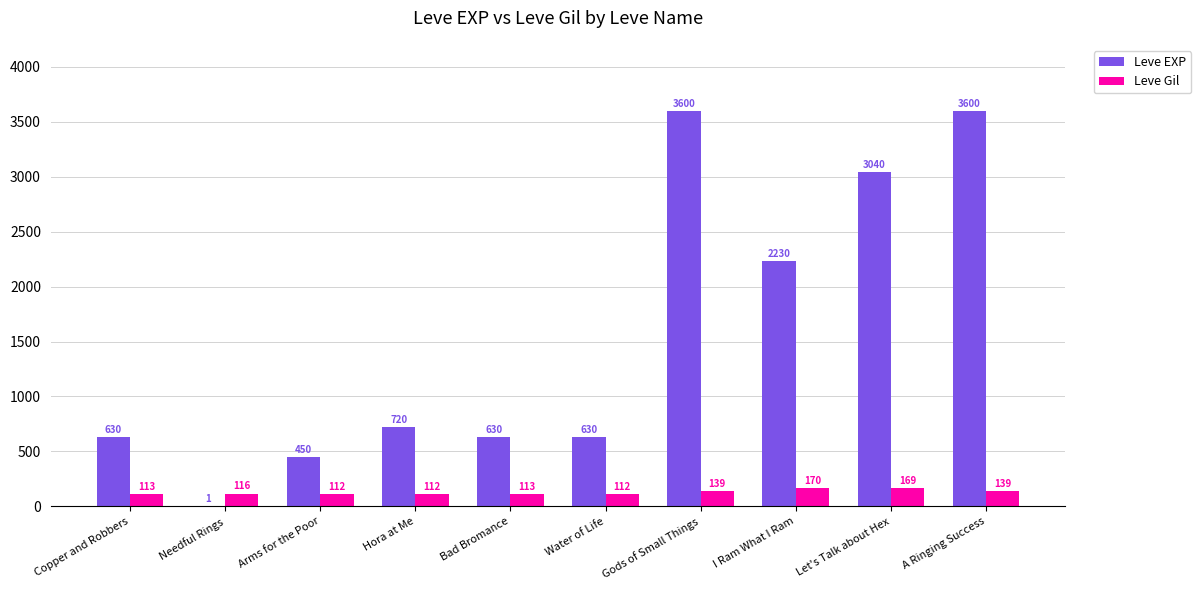

At which label is Leve EXP closest to 1800?

I Ram What I Ram